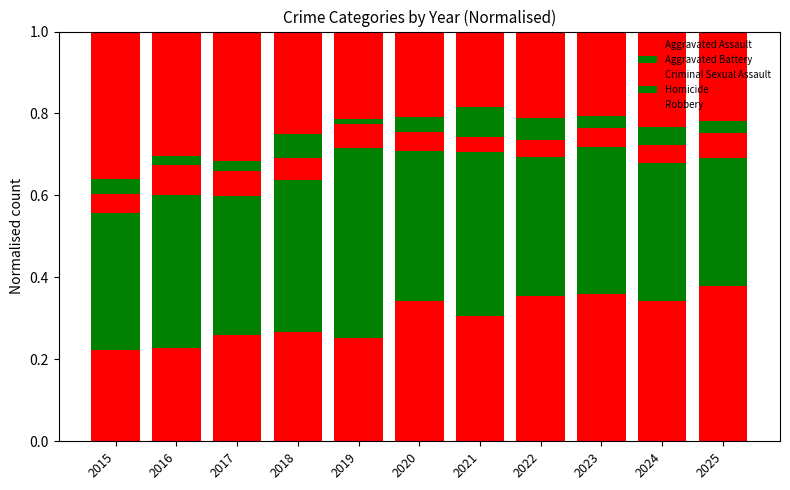

How many bars are there in total?

11